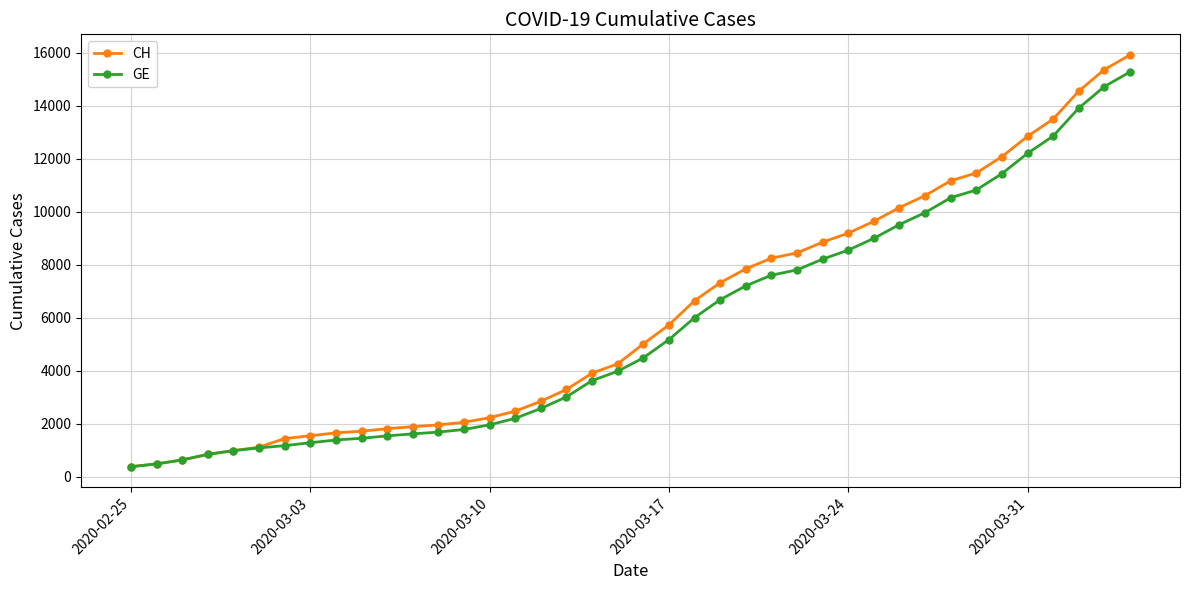

What is the value of the CH point at the 20th from the left?

4259